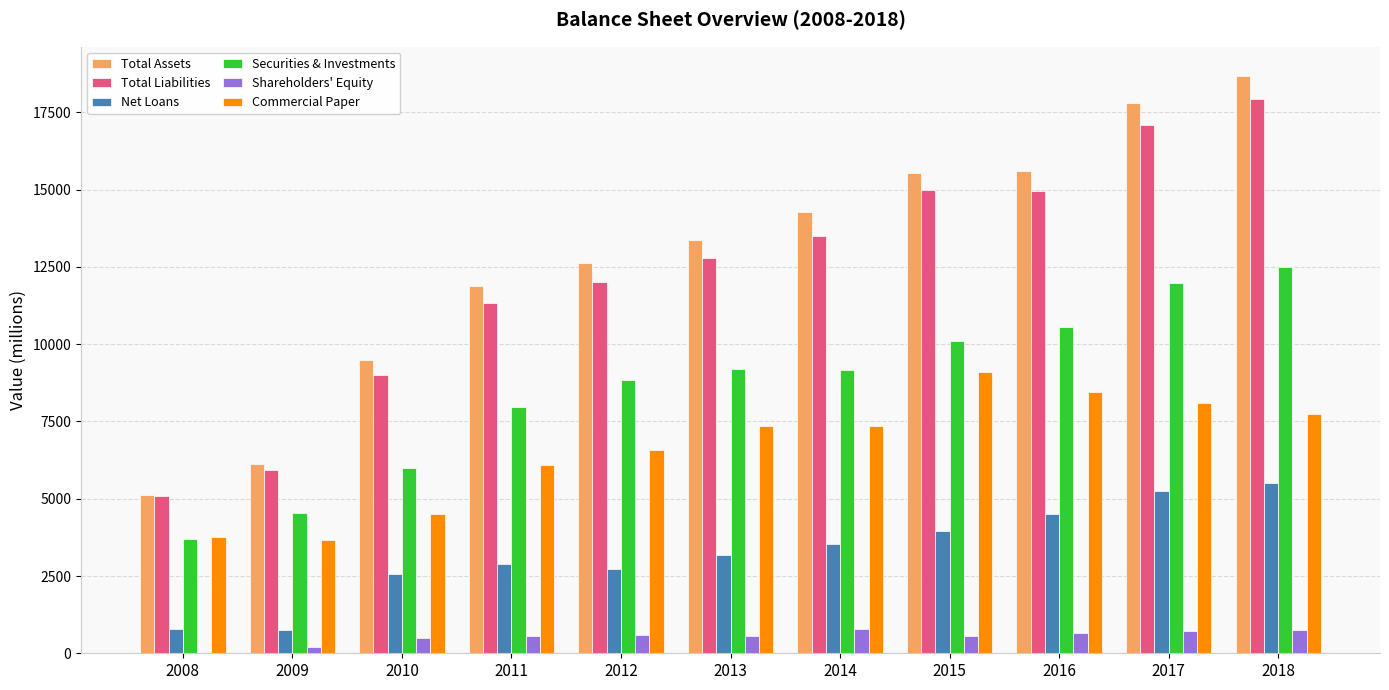

What is the sum of all Net Loans values?

35676